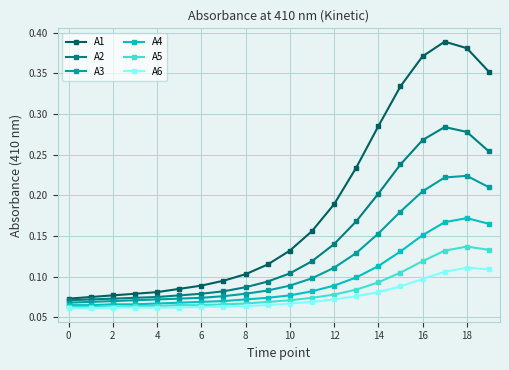

Which series has the largest total across all categories?

A1